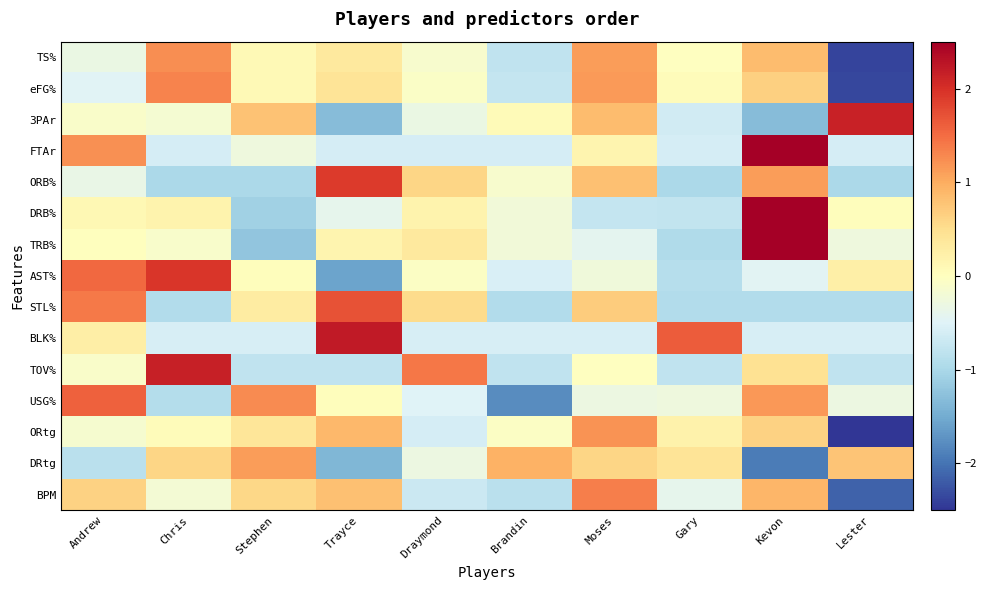

Reading left to right, extract all data points from this chart.

TS%: Andrew=-0.3	Chris=1.2	Stephen=0.1	Trayce=0.3	Draymond=-0.1	Brandin=-0.8	Moses=1.1	Gary=-0.0	Kevon=0.9	Lester=-2.4
eFG%: Andrew=-0.5	Chris=1.3	Stephen=0.1	Trayce=0.4	Draymond=-0.1	Brandin=-0.8	Moses=1.1	Gary=0.0	Kevon=0.6	Lester=-2.4
3PAr: Andrew=-0.1	Chris=-0.2	Stephen=0.8	Trayce=-1.3	Draymond=-0.3	Brandin=0.1	Moses=0.8	Gary=-0.6	Kevon=-1.3	Lester=2.1
FTAr: Andrew=1.2	Chris=-0.6	Stephen=-0.3	Trayce=-0.6	Draymond=-0.6	Brandin=-0.6	Moses=0.2	Gary=-0.6	Kevon=2.5	Lester=-0.6
ORB%: Andrew=-0.3	Chris=-1.0	Stephen=-1.0	Trayce=1.9	Draymond=0.6	Brandin=-0.1	Moses=0.8	Gary=-1.0	Kevon=1.1	Lester=-1.0
DRB%: Andrew=0.1	Chris=0.2	Stephen=-1.1	Trayce=-0.4	Draymond=0.2	Brandin=-0.2	Moses=-0.7	Gary=-0.8	Kevon=2.7	Lester=0.0
TRB%: Andrew=0.0	Chris=-0.1	Stephen=-1.2	Trayce=0.2	Draymond=0.3	Brandin=-0.2	Moses=-0.4	Gary=-0.9	Kevon=2.7	Lester=-0.3
AST%: Andrew=1.5	Chris=1.9	Stephen=0.0	Trayce=-1.6	Draymond=-0.1	Brandin=-0.6	Moses=-0.2	Gary=-0.9	Kevon=-0.5	Lester=0.3
STL%: Andrew=1.4	Chris=-0.9	Stephen=0.3	Trayce=1.7	Draymond=0.5	Brandin=-0.9	Moses=0.7	Gary=-0.9	Kevon=-0.9	Lester=-0.9
BLK%: Andrew=0.3	Chris=-0.6	Stephen=-0.6	Trayce=2.2	Draymond=-0.6	Brandin=-0.6	Moses=-0.6	Gary=1.6	Kevon=-0.6	Lester=-0.6
TOV%: Andrew=-0.1	Chris=2.2	Stephen=-0.8	Trayce=-0.8	Draymond=1.4	Brandin=-0.8	Moses=-0.0	Gary=-0.8	Kevon=0.5	Lester=-0.8
USG%: Andrew=1.6	Chris=-0.9	Stephen=1.3	Trayce=0.0	Draymond=-0.5	Brandin=-1.8	Moses=-0.3	Gary=-0.3	Kevon=1.2	Lester=-0.3
ORtg: Andrew=-0.1	Chris=0.0	Stephen=0.4	Trayce=0.9	Draymond=-0.6	Brandin=-0.0	Moses=1.2	Gary=0.2	Kevon=0.6	Lester=-2.6
DRtg: Andrew=-0.8	Chris=0.6	Stephen=1.1	Trayce=-1.4	Draymond=-0.3	Brandin=0.9	Moses=0.6	Gary=0.4	Kevon=-1.9	Lester=0.8
BPM: Andrew=0.6	Chris=-0.2	Stephen=0.6	Trayce=0.8	Draymond=-0.7	Brandin=-0.9	Moses=1.4	Gary=-0.4	Kevon=0.9	Lester=-2.1